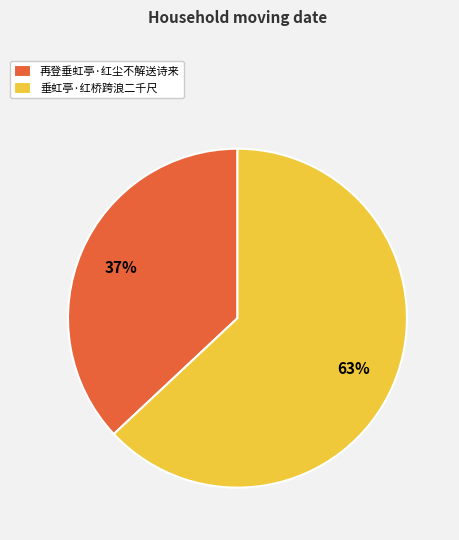

Which has a higher value, 再登垂虹亭·红尘不解送诗来 or 垂虹亭·红桥跨浪二千尺?

垂虹亭·红桥跨浪二千尺